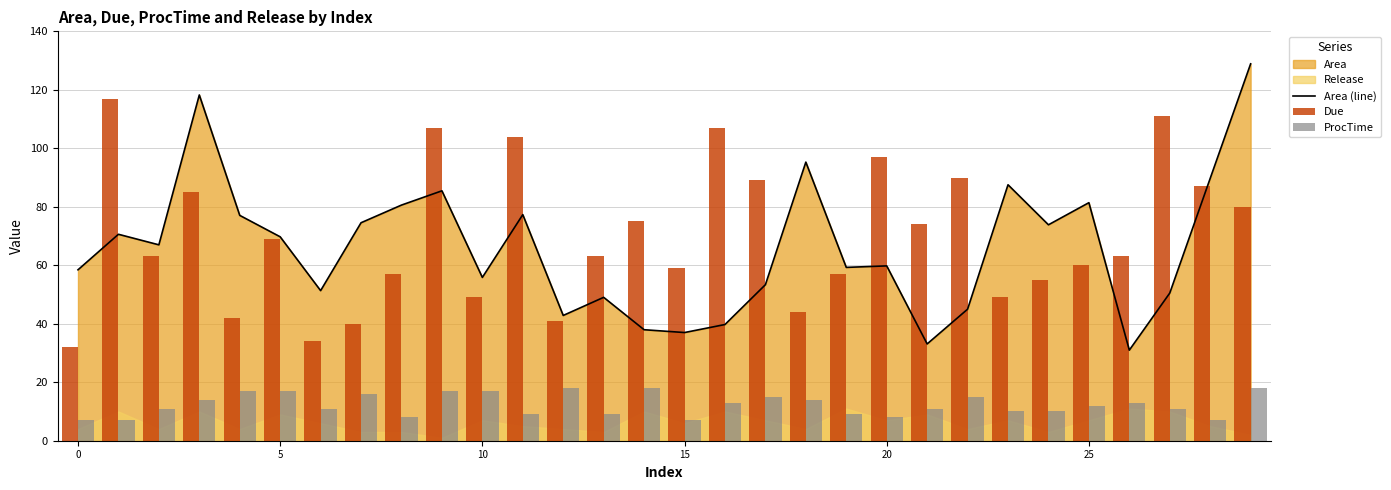

How many data points in Due are less than 63?

13